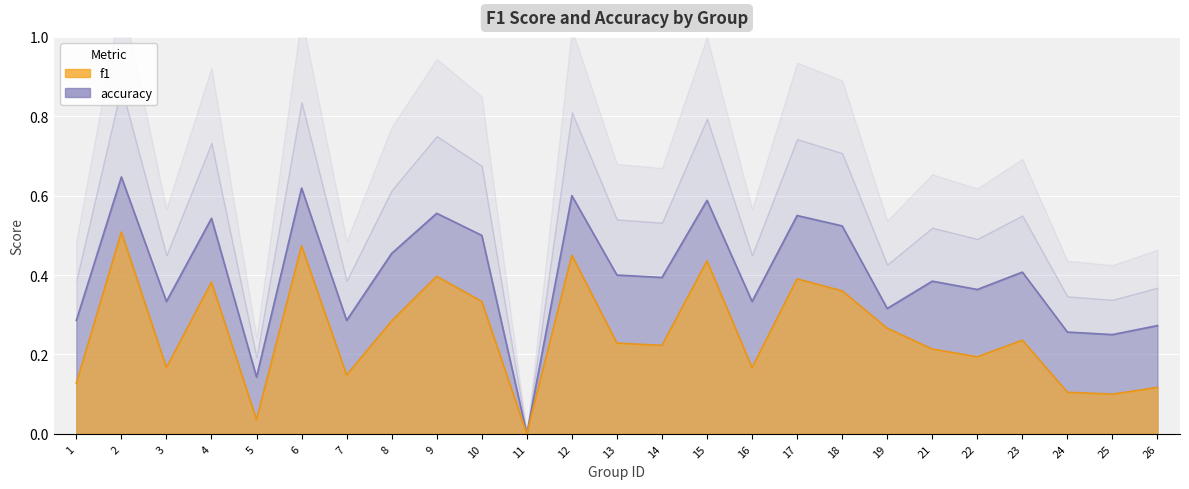

Rank the series by their average value, from highest to lowest.

accuracy, f1